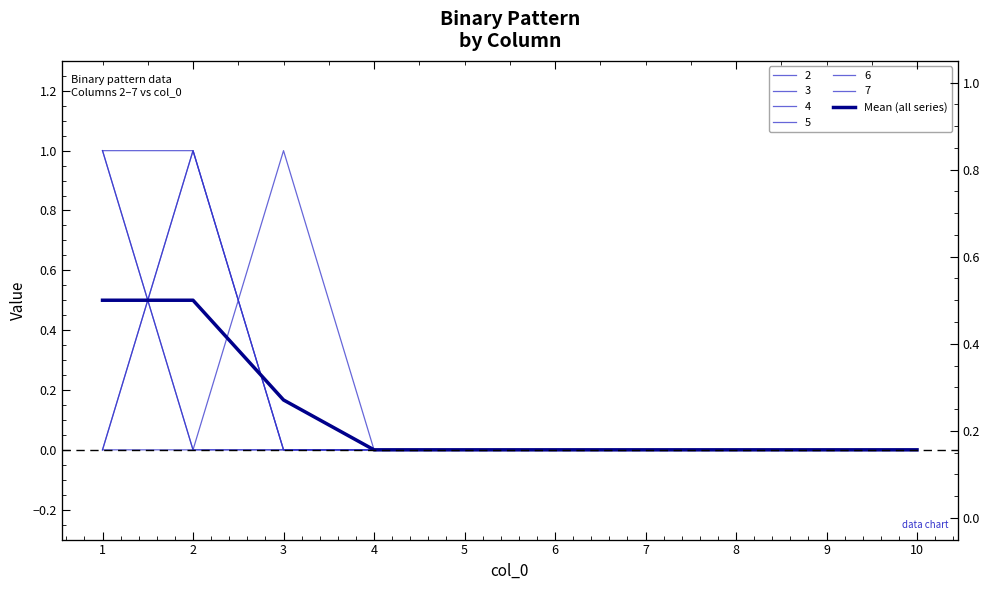

Reading left to right, list all the values displayed in this chart.

1=0.5	2=0.5	3=0.2	4=0.0	5=0.0	6=0.0	7=0.0	8=0.0	9=0.0	10=0.0